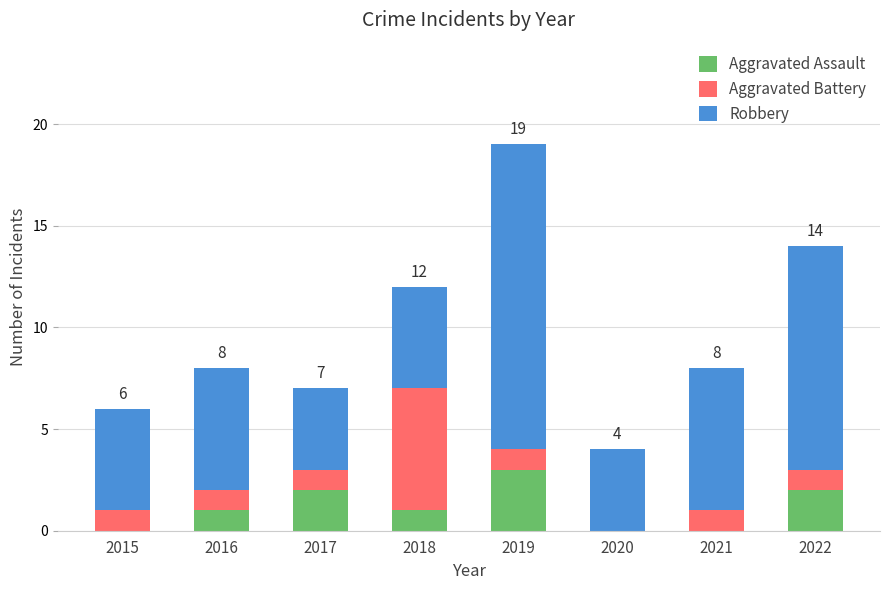

Is it true that Aggravated Assault equals 0 at 2015?

True